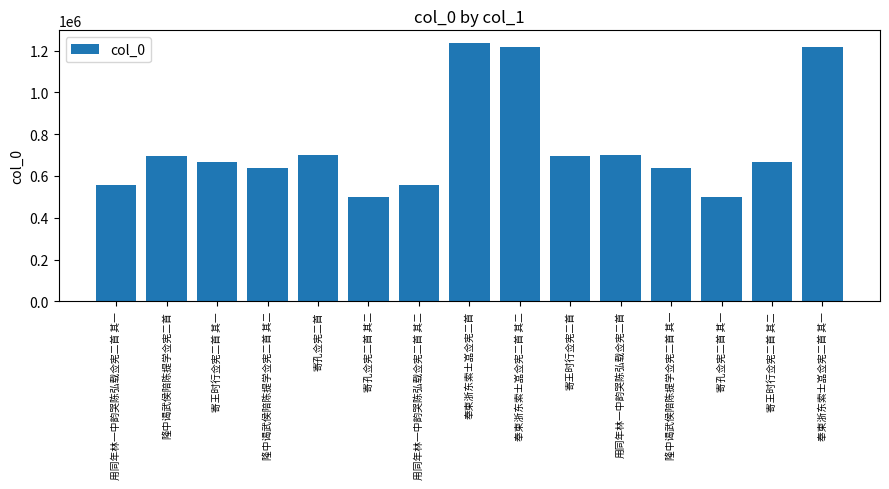

What is the difference between the maximum and minimum values?

734632